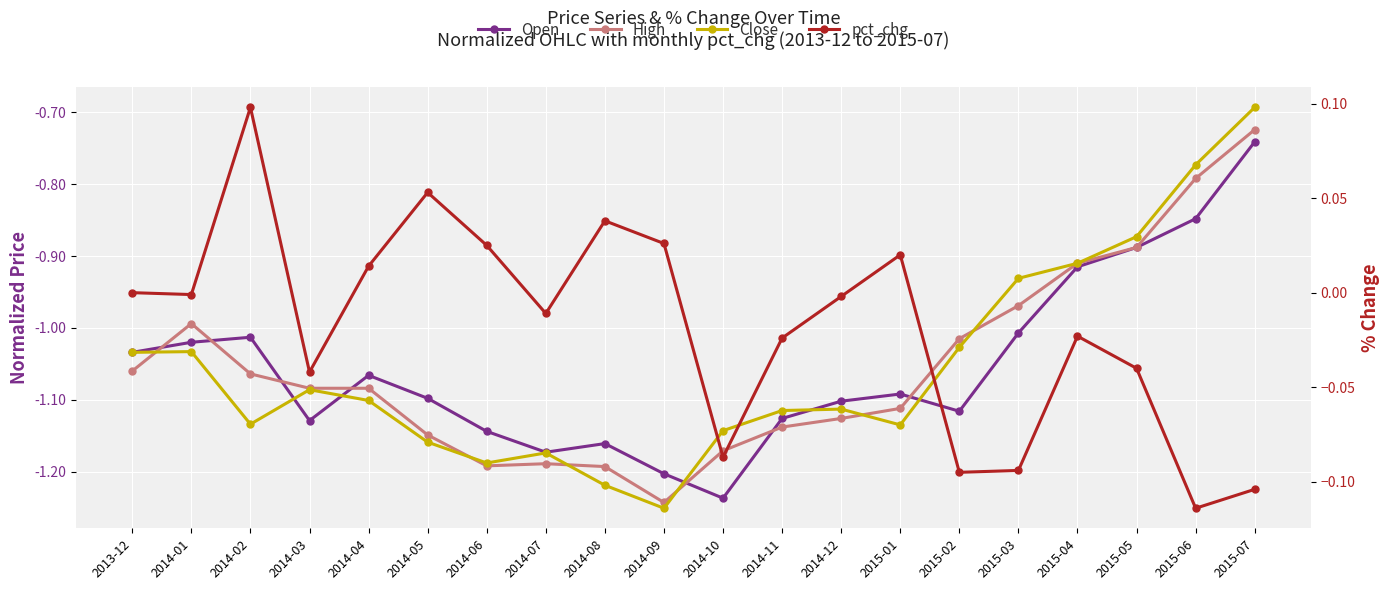

True or false: High has a value of -1.4 at 2015-01.

False